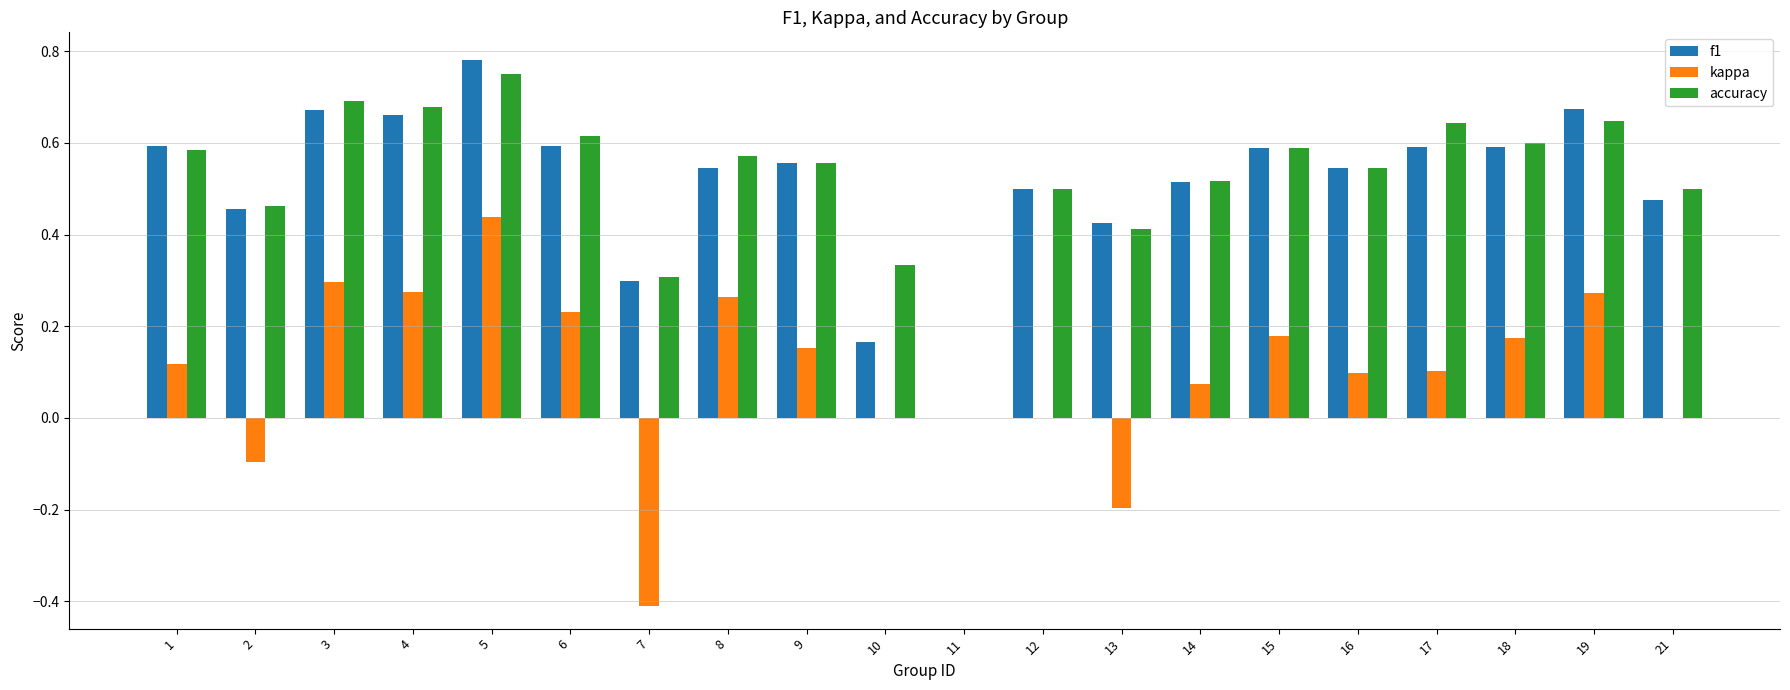

Which series changed the most between 10 and 19?

f1